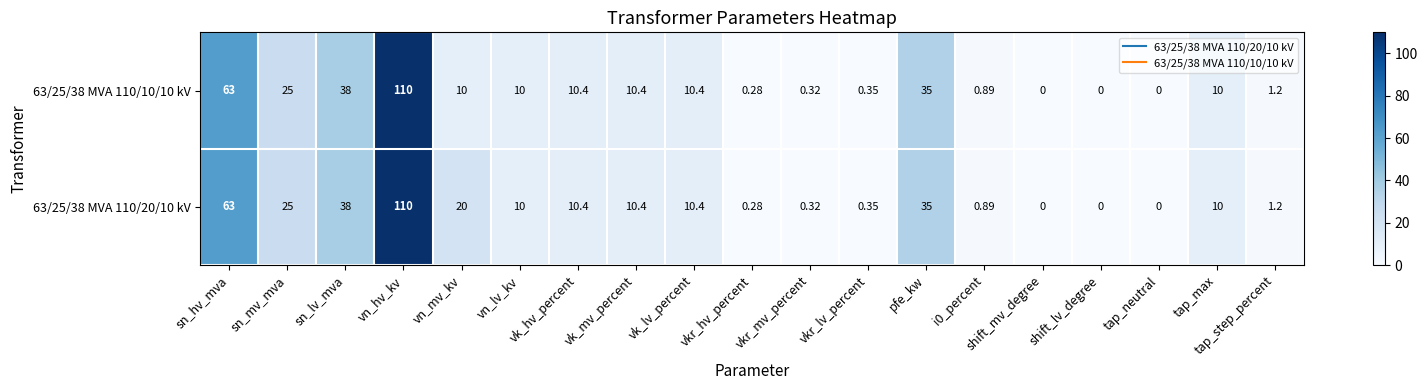

At which label is 63/25/38 MVA 110/10/10 kV closest to 55?

sn_hv_mva